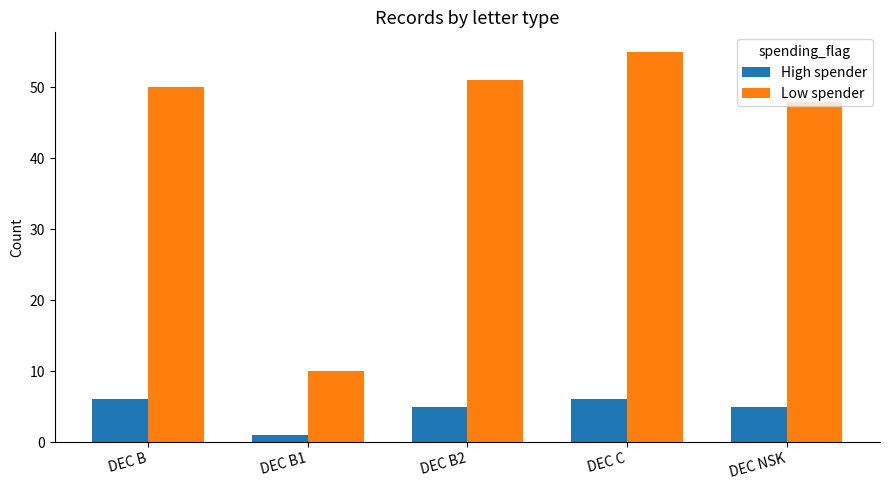

Between DEC B1 and DEC NSK, which series saw the biggest shift?

Low spender